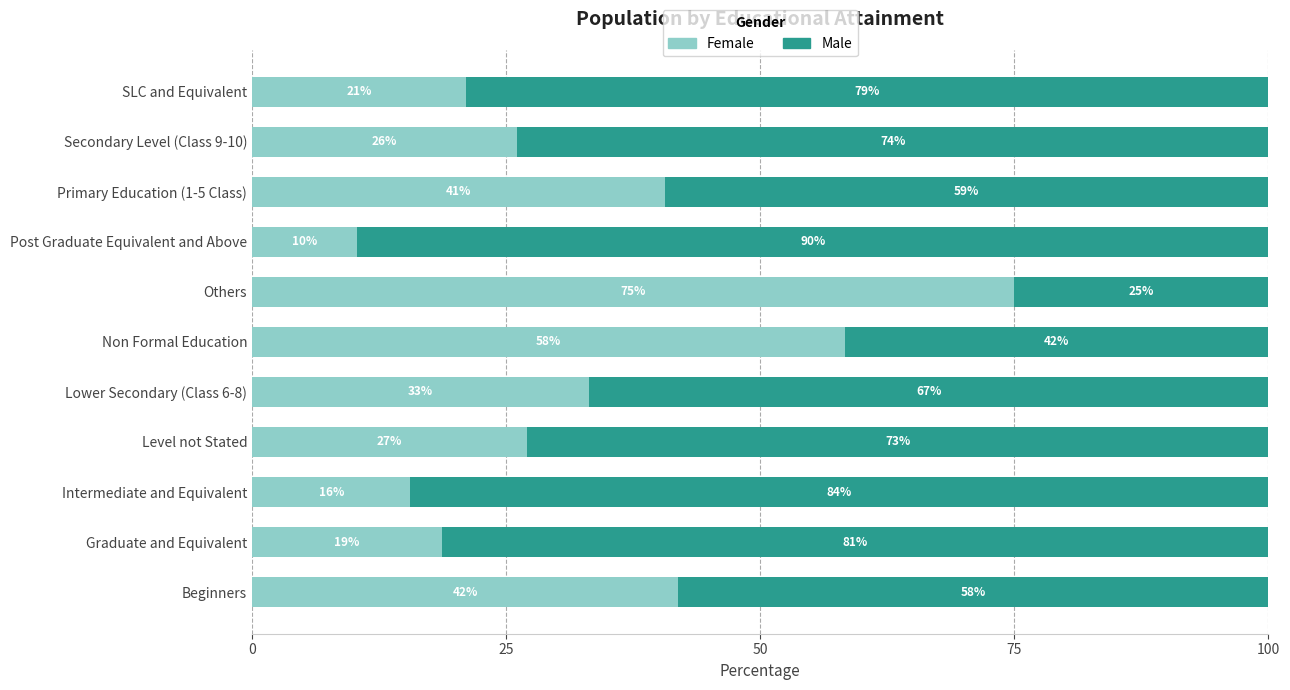

What is the average value of the Female series?

33.5